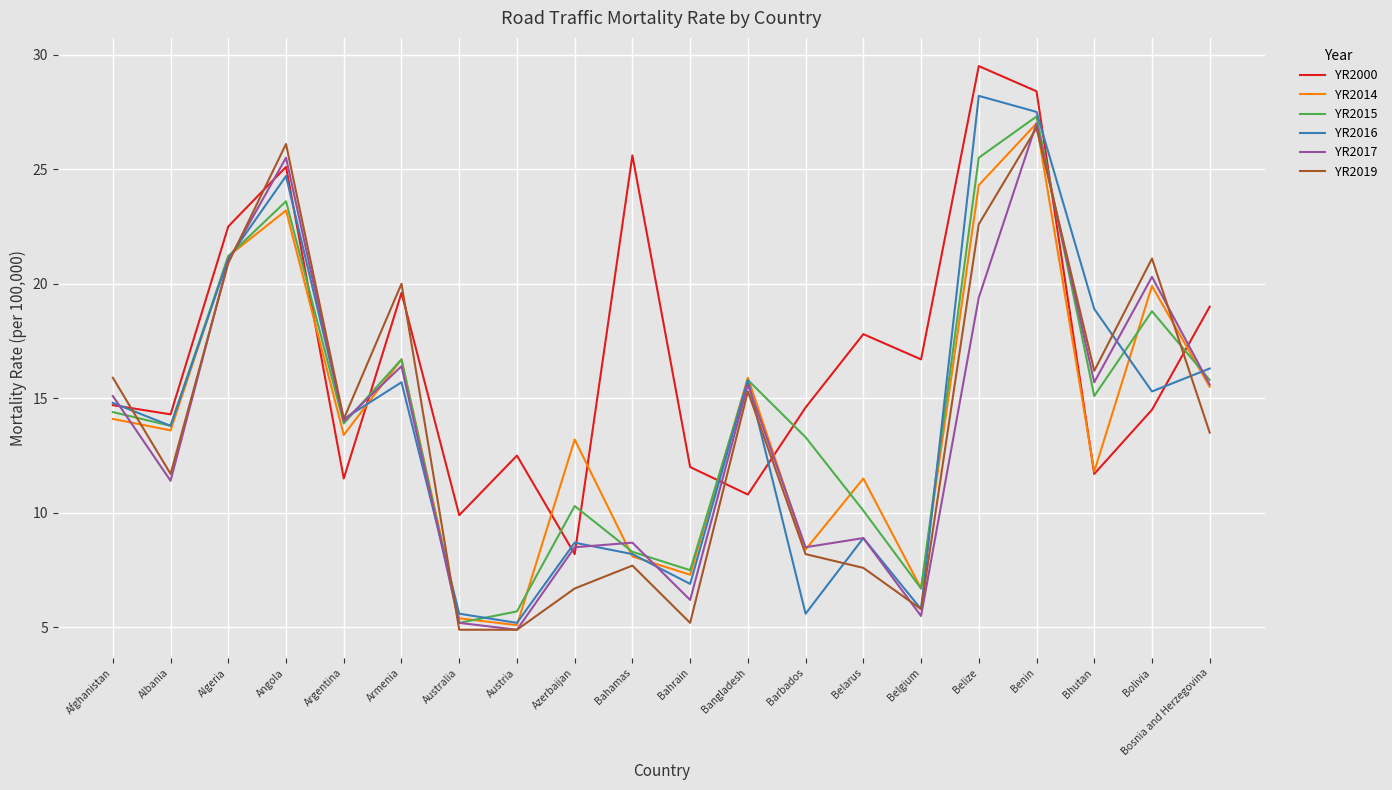

The value of YR2017 at Algeria is 36.4. True or false?

False